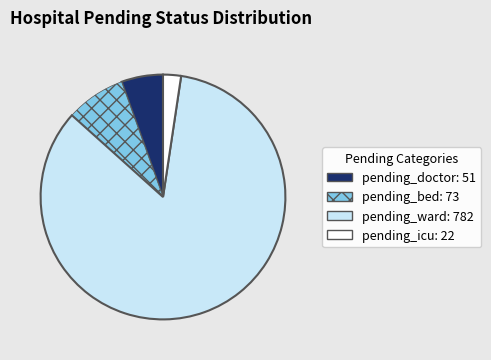

Is it true that pending_doctor: 51 is 1% of the pie?

False